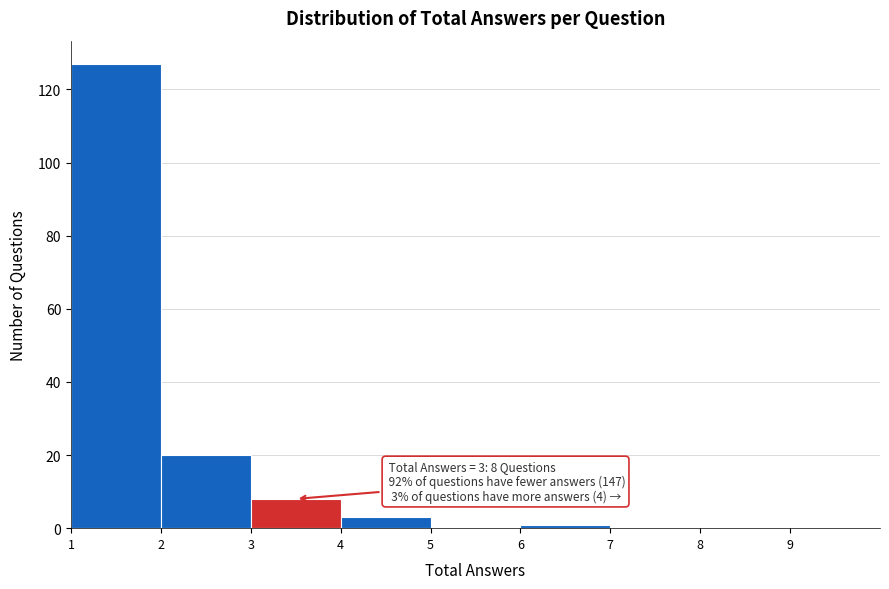

Which range on the x-axis has the tallest bar?

1 to 2